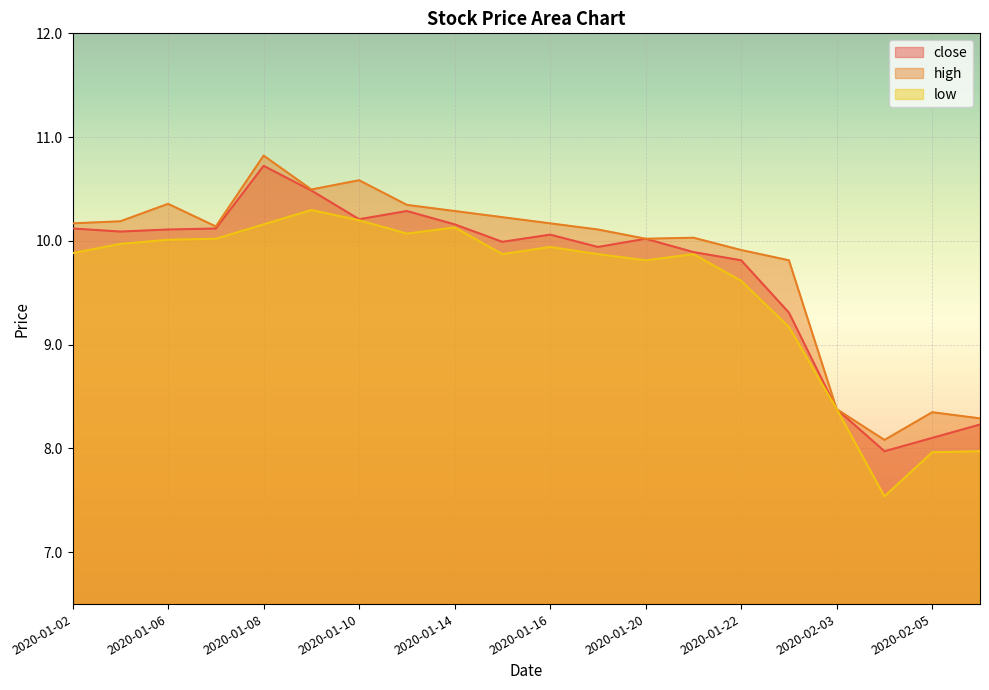

Which category has the lowest value across all series?

2020-02-04